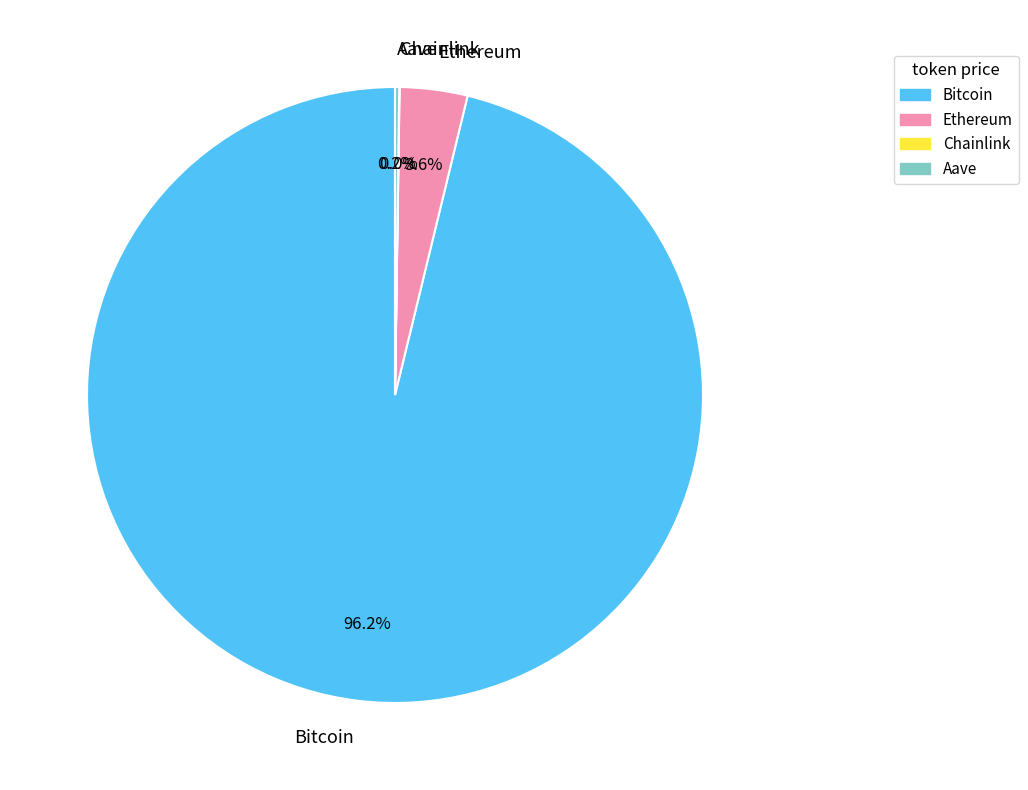

What is the largest slice in the pie chart?

Bitcoin